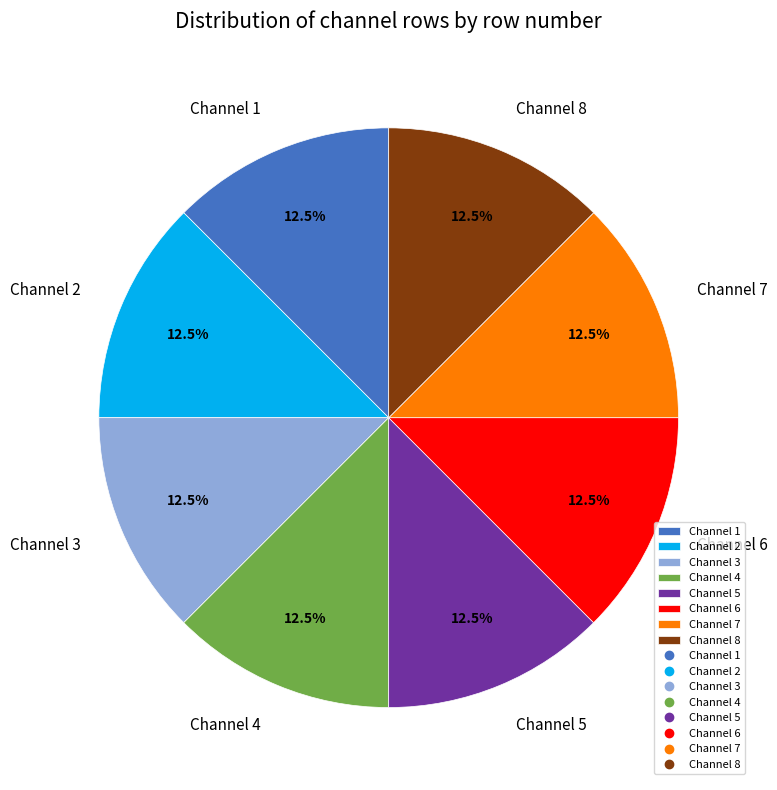

What is the ratio of the value at Channel 8 to the value at Channel 2?

1.0